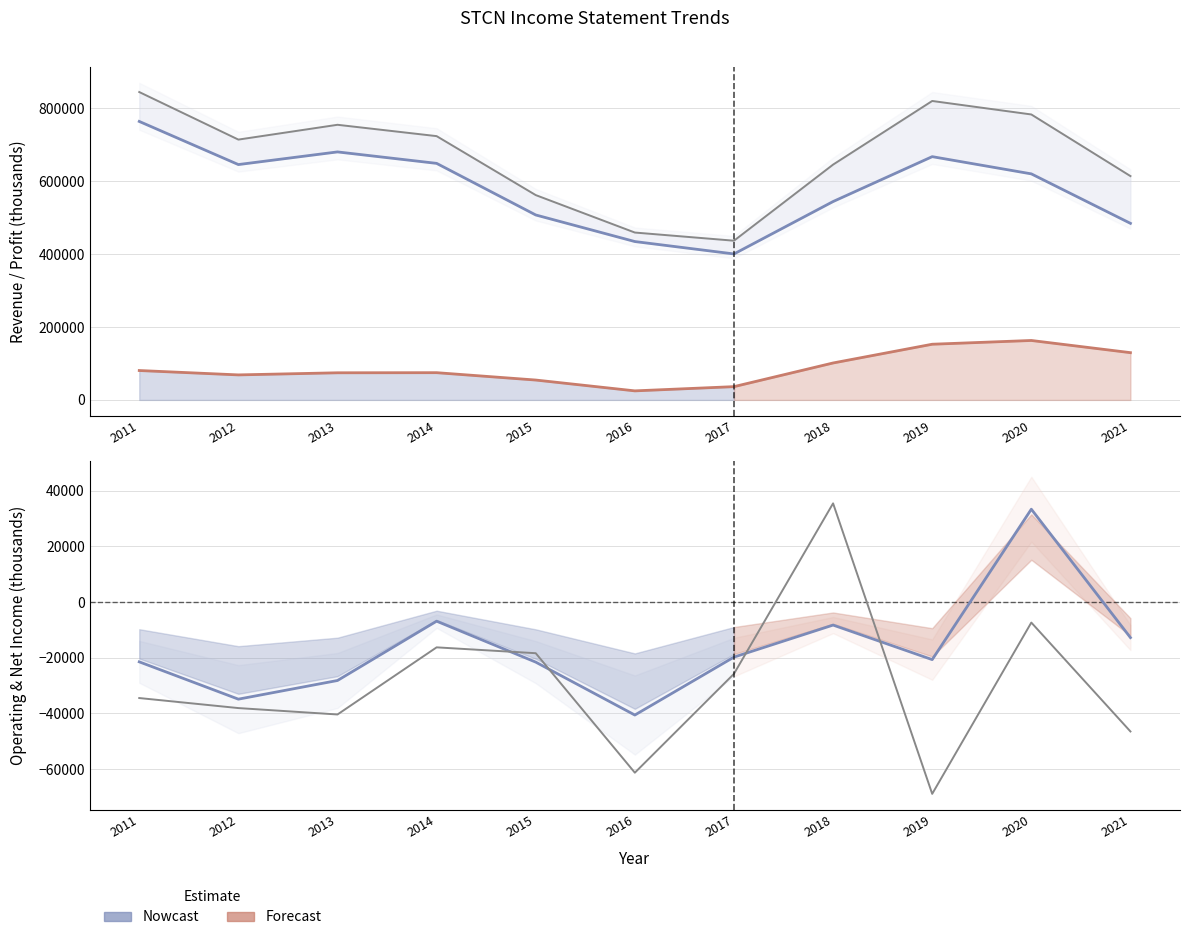

How many data points in Operating Income or Loss are above -20700?

5